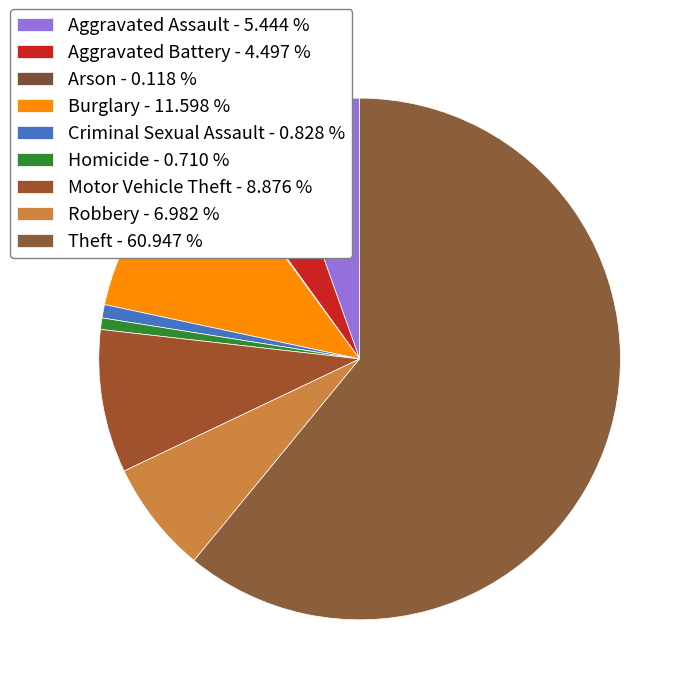

What is the total percentage of Aggravated Battery and Aggravated Assault?

9.9%